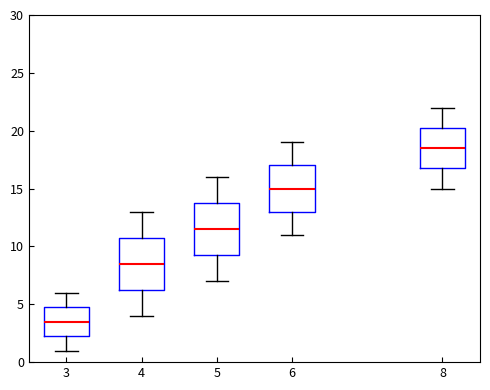

Reading left to right, read every box against the y-axis: the position of its median line, the range the box covers, and the ends of its whiskers. The values are not printed on the chart, so give them approximately, as read against the axis.

3: median 3.5, box 2.5 to 5.0, whiskers 1.0 to 6.0
4: median 8.5, box 6.5 to 11.0, whiskers 4.0 to 13.0
5: median 11.5, box 9.5 to 14.0, whiskers 7.0 to 16.0
6: median 15.0, box 13.0 to 17.0, whiskers 11.0 to 19.0
8: median 18.5, box 17.0 to 20.5, whiskers 15.0 to 22.0